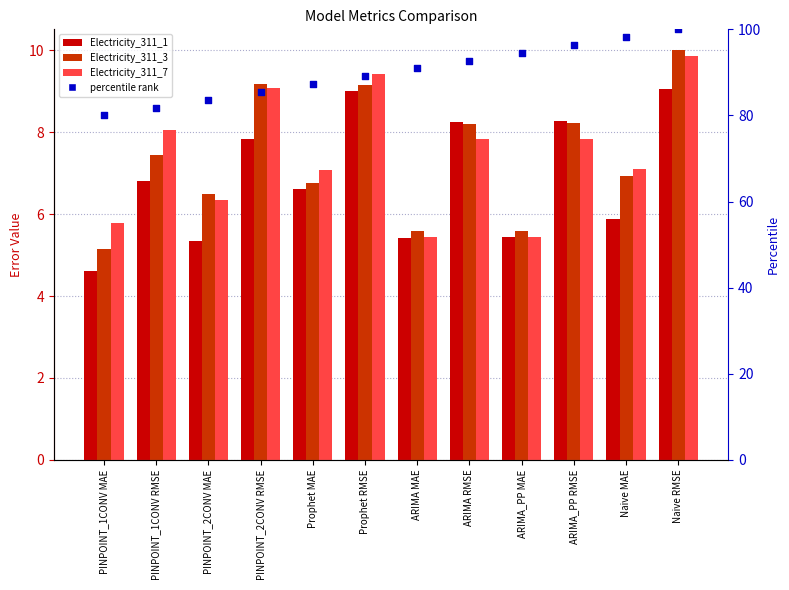

What is the total value across all series at Prophet MAE?

107.7